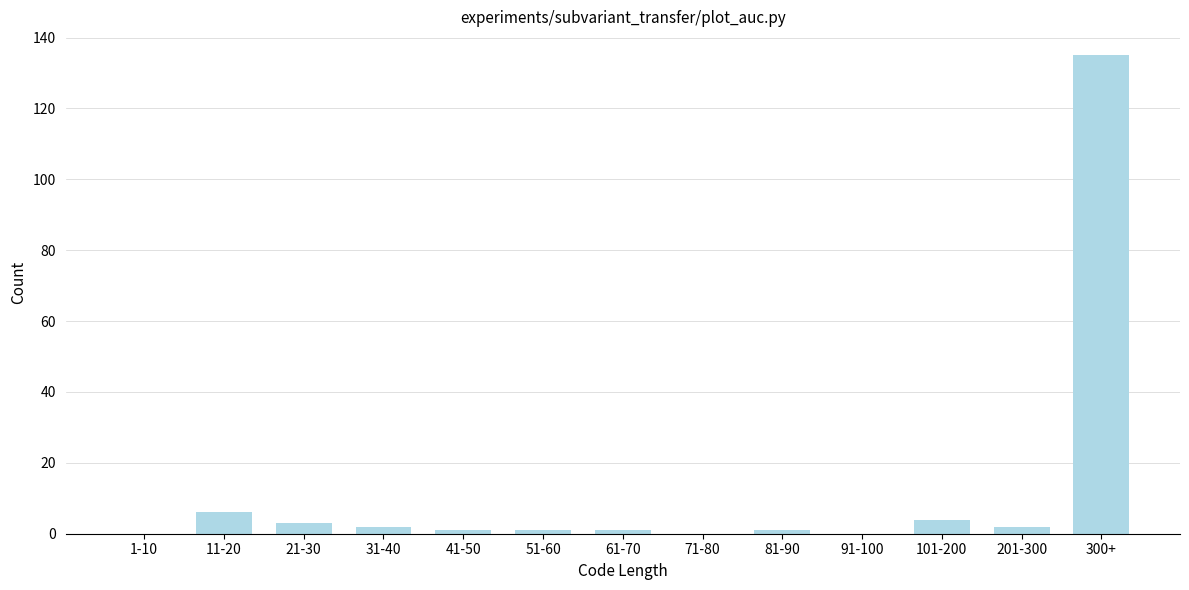

Reading right to left, list all the values displayed in this chart.

300+=135	201-300=2	101-200=4	91-100=0	81-90=1	71-80=0	61-70=1	51-60=1	41-50=1	31-40=2	21-30=3	11-20=6	1-10=0